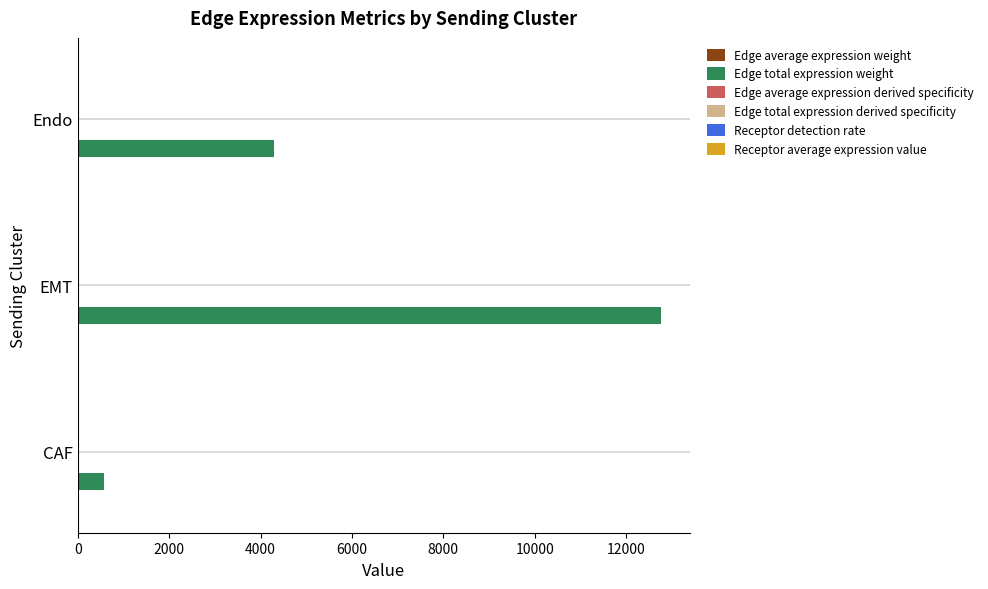

What is the greatest value displayed?

12762.7